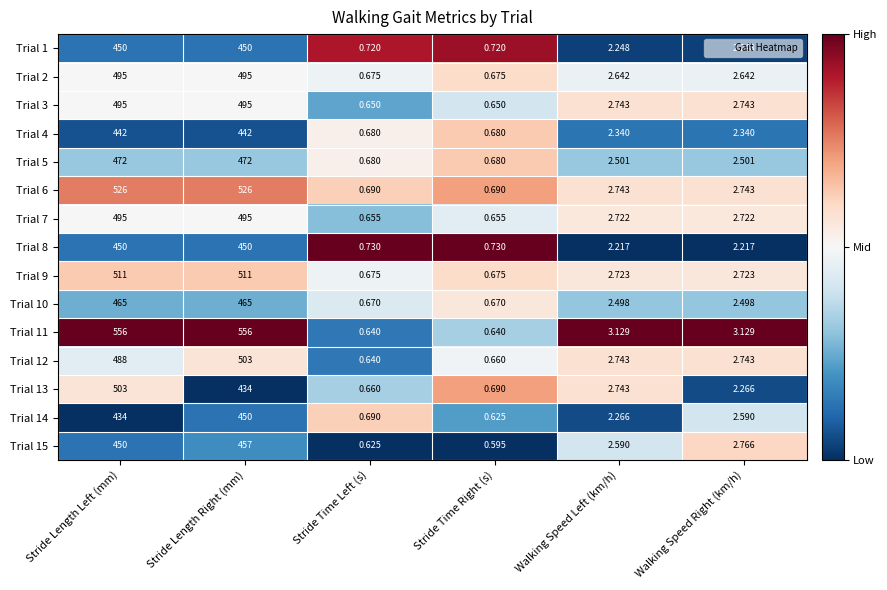

Rank the categories by Trial 15 value from highest to lowest.

Stride Length Right (mm), Stride Length Left (mm), Walking Speed Right (km/h), Walking Speed Left (km/h), Stride Time Left (s), Stride Time Right (s)